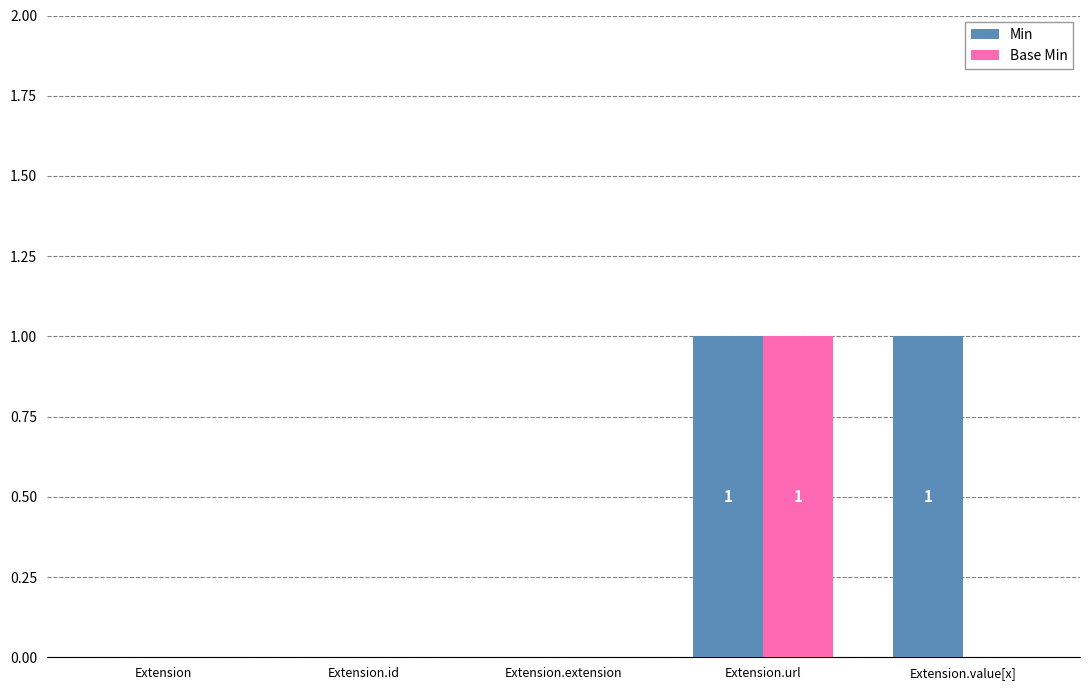

Is the value of Min at Extension.extension greater than the value of Base Min at Extension.url?

No